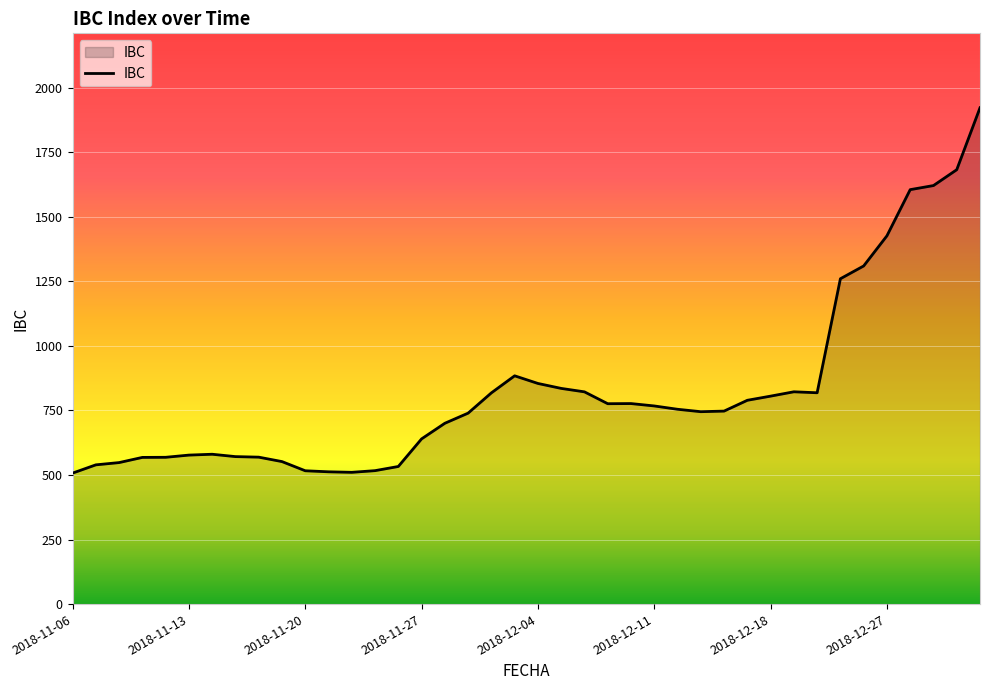

What is the minimum value shown in the chart?

507.3